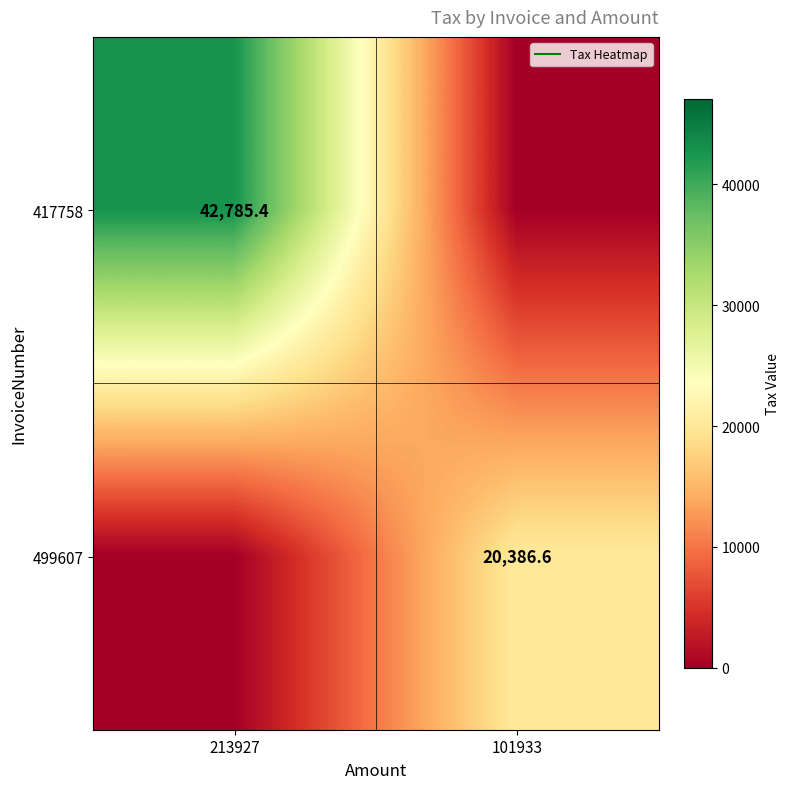

What is the total value across all series at 213927?

42785.4